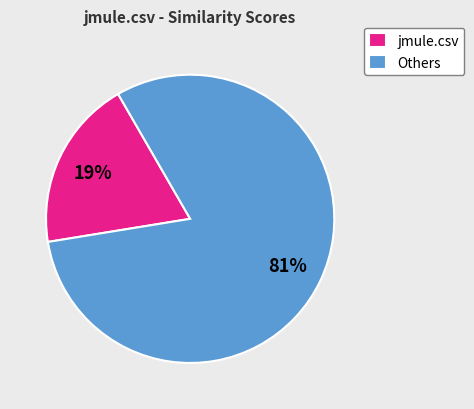

To the nearest percent, what is the difference between the largest and smallest slice percentages?

62%